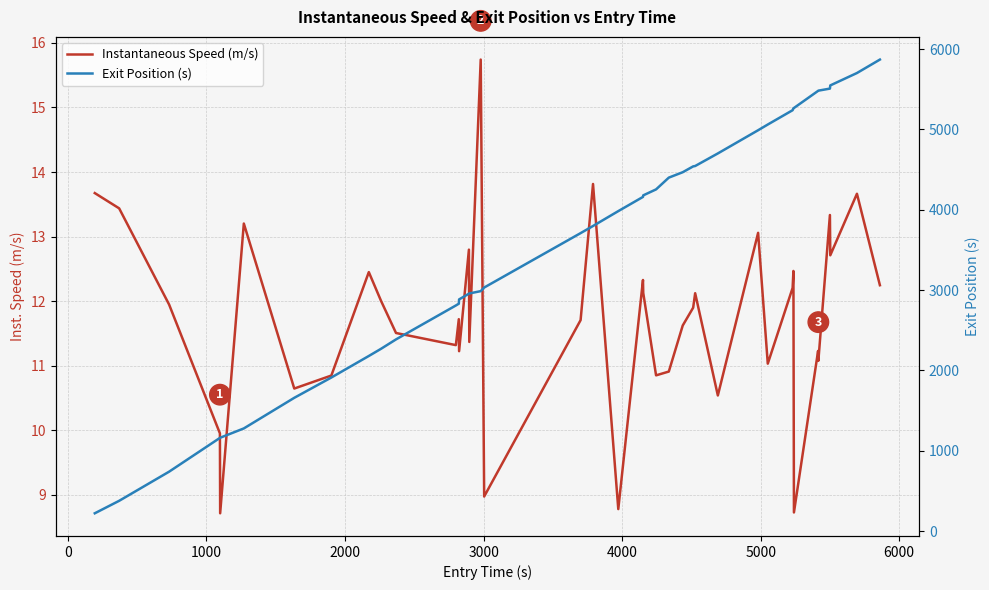

True or false: Exit Position (s) has more than 0 interior local peaks.

False